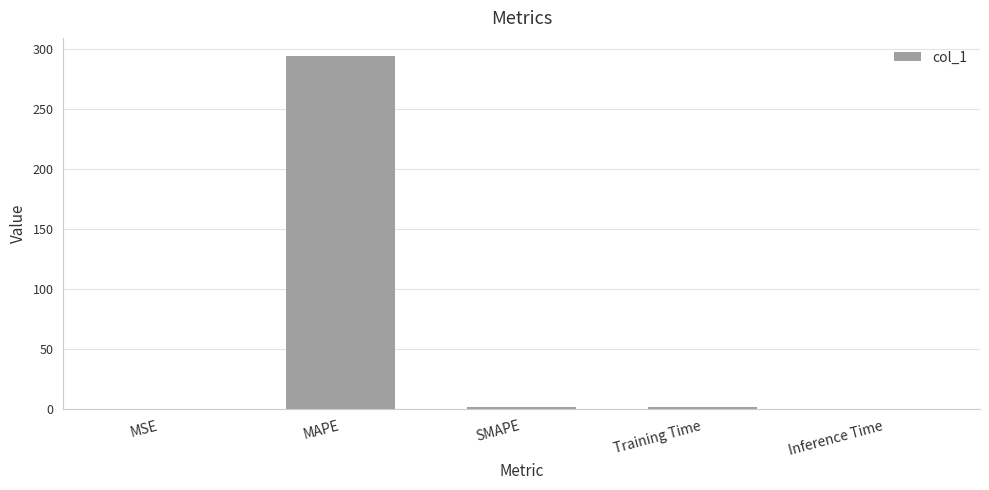

Which has a higher value, Training Time or MAPE?

MAPE